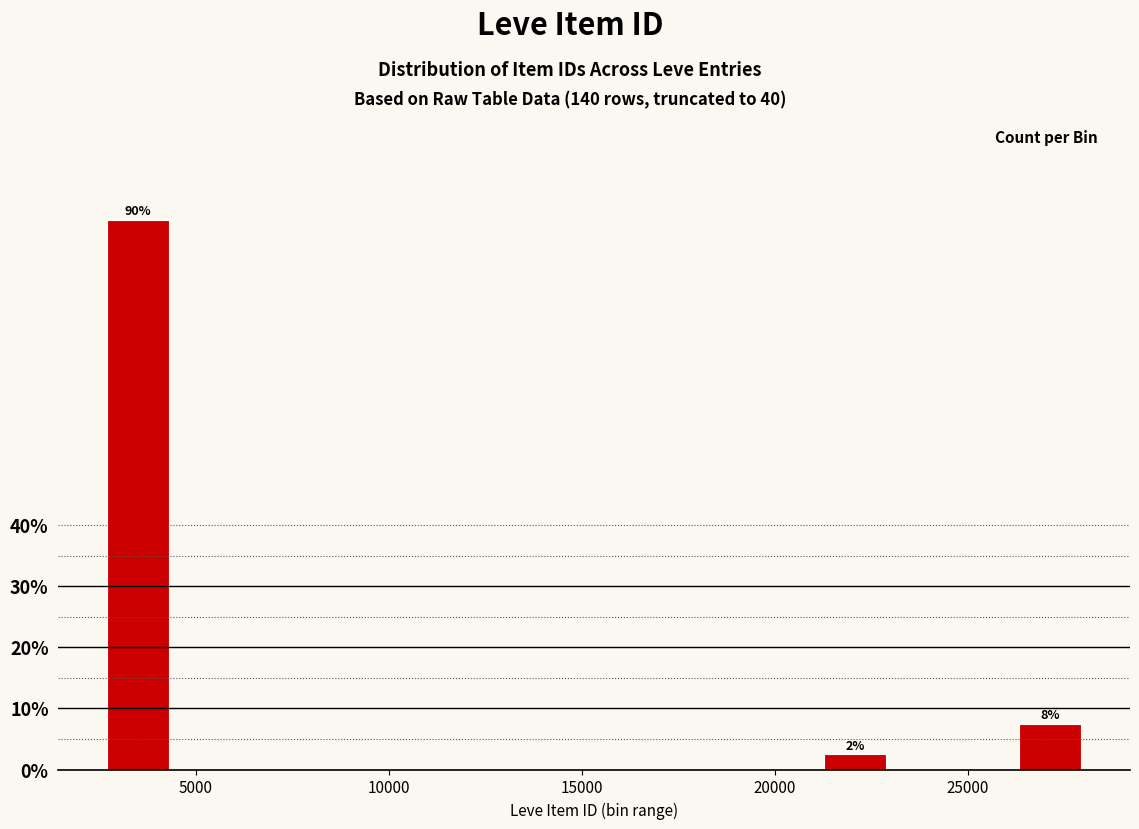

Around what value on the x-axis is the tallest bar? Give the approximate position of its centre, as read against the axis.

3500